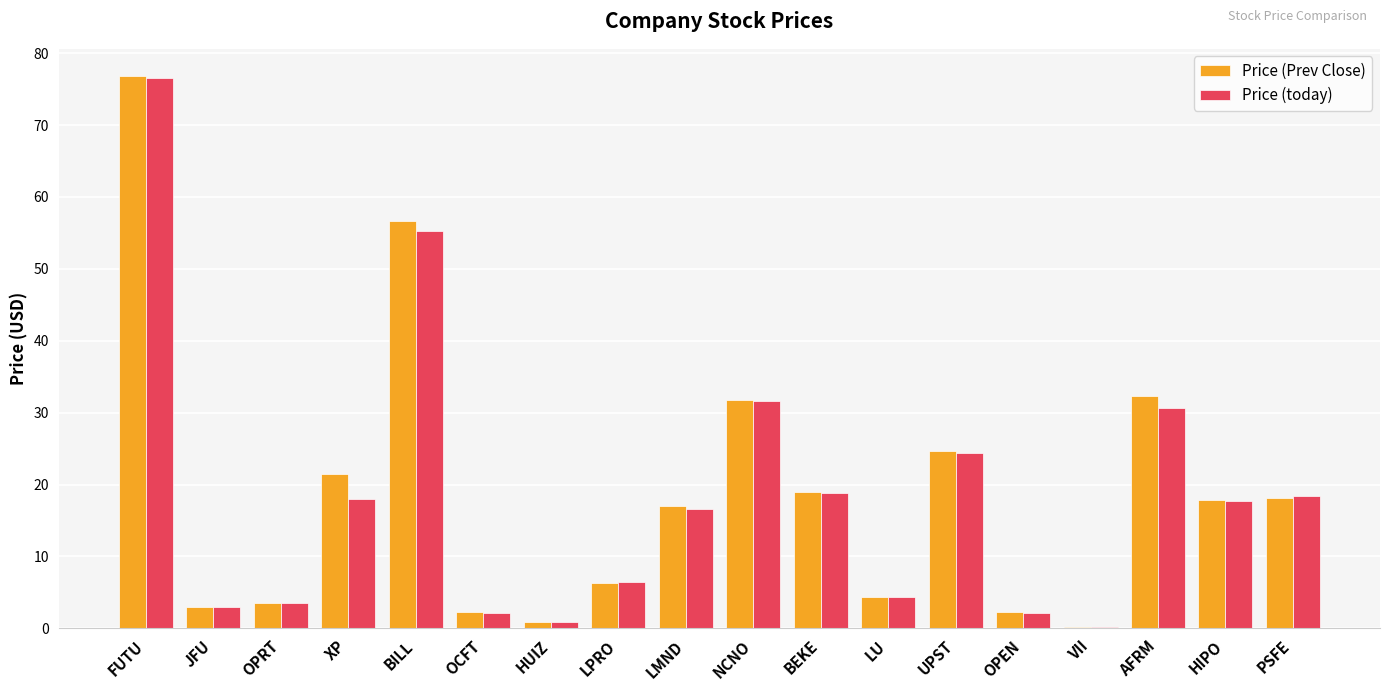

The value of Price (Prev Close) at UPST is 33.6. True or false?

False